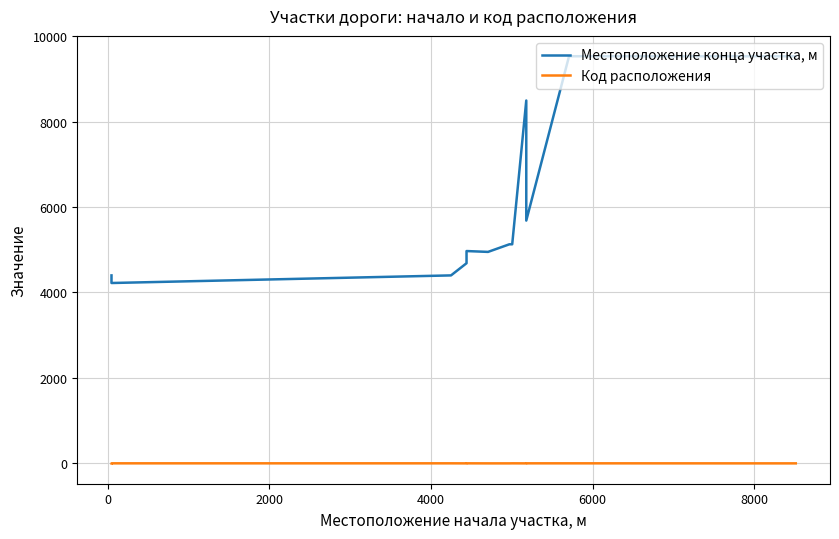

What is the highest value of the Код расположения series?

2